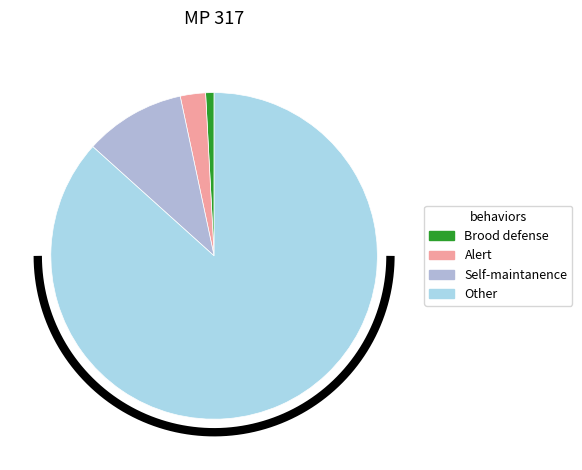

Which series has the widest spread of values?

Other